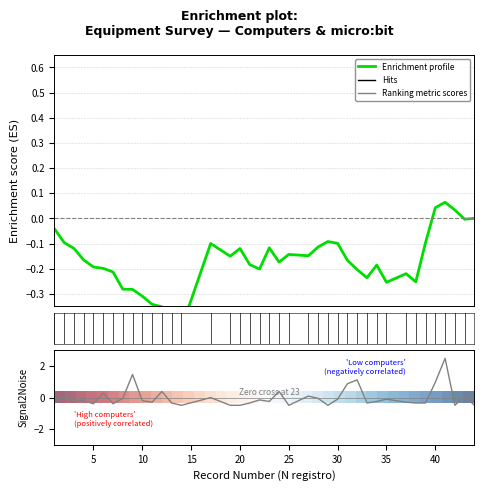

True or false: 0 and Enrichment profile cross at least once.

True